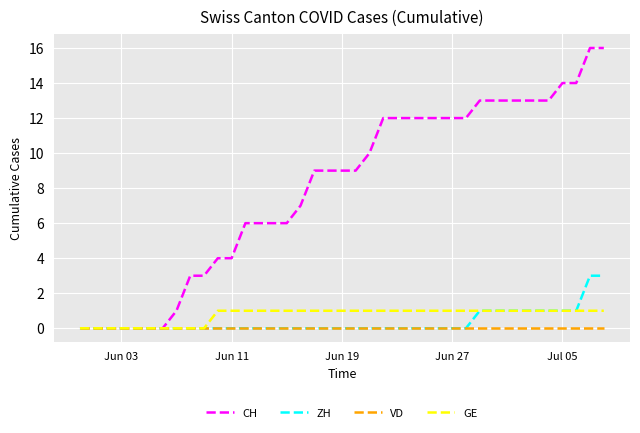

What is the highest value of the ZH series?

3